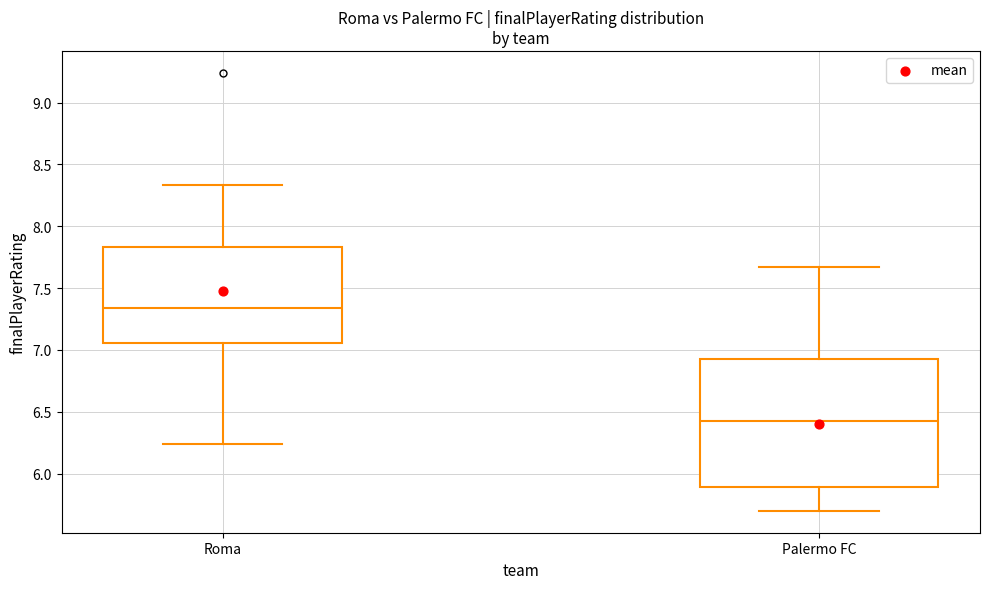

Reading left to right, read every box against the y-axis: the position of its median line, the range the box covers, and the ends of its whiskers. The values are not printed on the chart, so give them approximately, as read against the axis.

Roma: median 7.35, box 7.05 to 7.85, whiskers 6.25 to 8.35
Palermo FC: median 6.45, box 5.90 to 6.95, whiskers 5.70 to 7.65